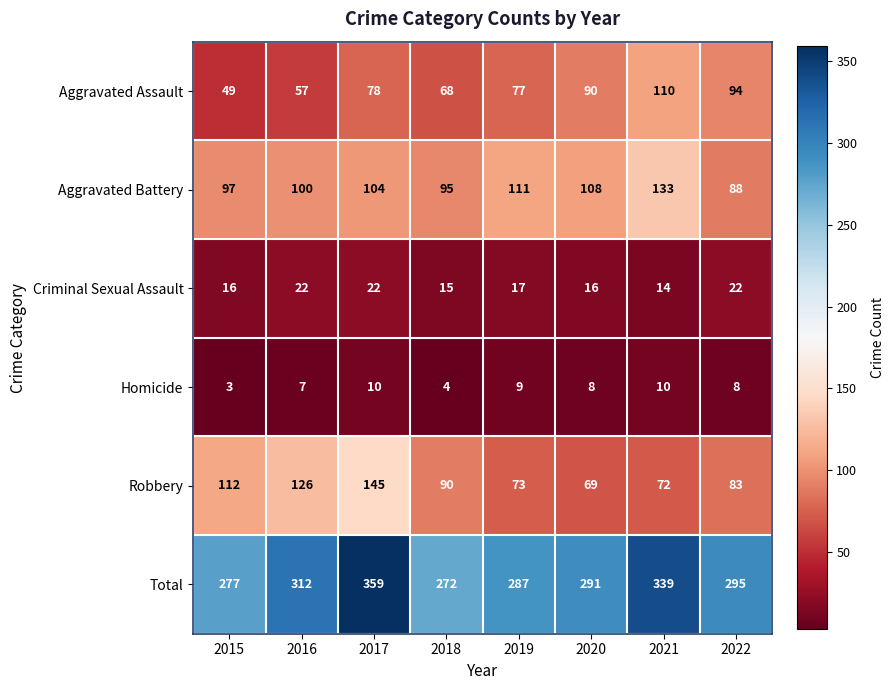

Which category has the lowest value across all series?

2015